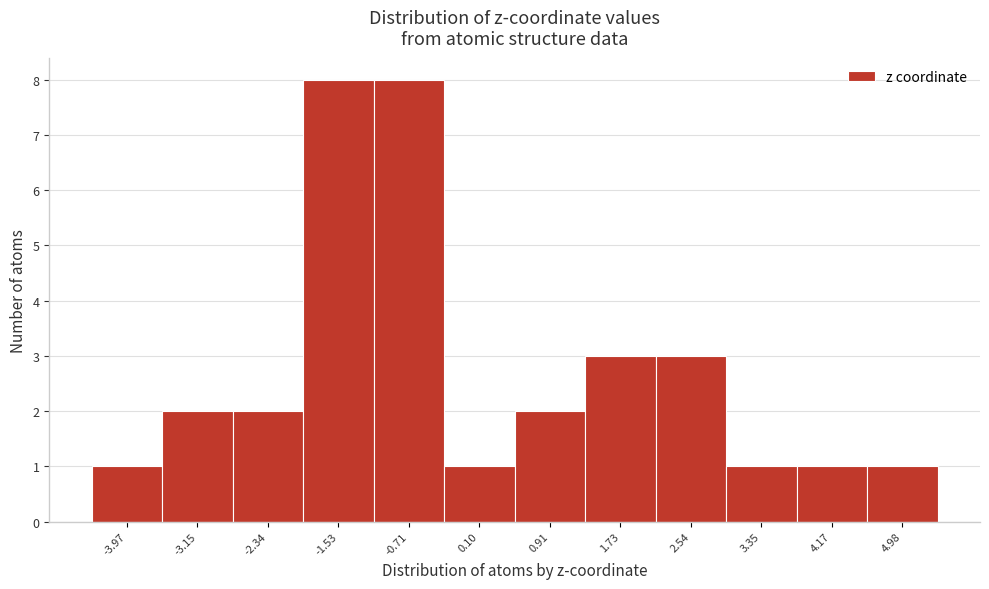

Reading left to right, list all the values displayed in this chart.

-3.97=1	-3.15=2	-2.34=2	-1.53=8	-0.71=8	0.10=1	0.91=2	1.73=3	2.54=3	3.35=1	4.17=1	4.98=1